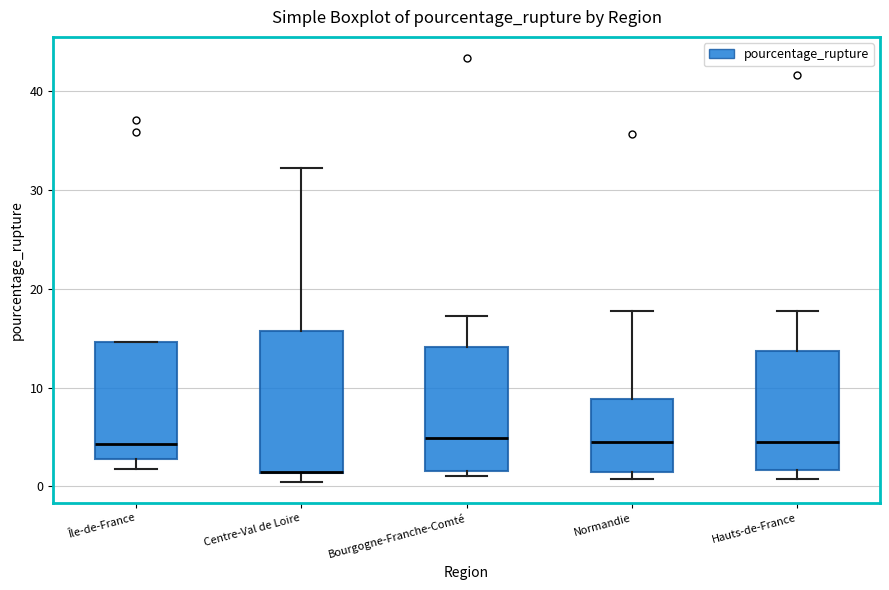

Reading left to right, transcribe this box plot: for each box, give where its median line is, the range the box spans, and where its two whiskers end, as read against the y-axis. The values are not printed on the chart, so give them approximately, as read against the axis.

Île-de-France: median 4, box 3 to 15, whiskers 2 to 15
Centre-Val de Loire: median 1 (drawn on the box's lower edge), box 1 to 16, whiskers 0 to 32
Bourgogne-Franche-Comté: median 5, box 2 to 14, whiskers 1 to 17
Normandie: median 4, box 1 to 9, whiskers 1 (just below the box's lower edge) to 18
Hauts-de-France: median 4, box 2 to 14, whiskers 1 to 18